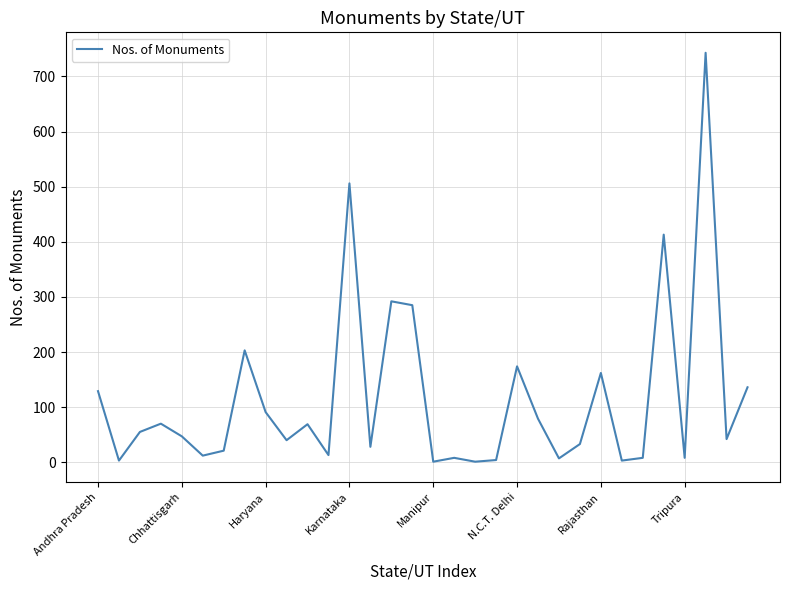

What is the difference between the maximum and minimum values?

742